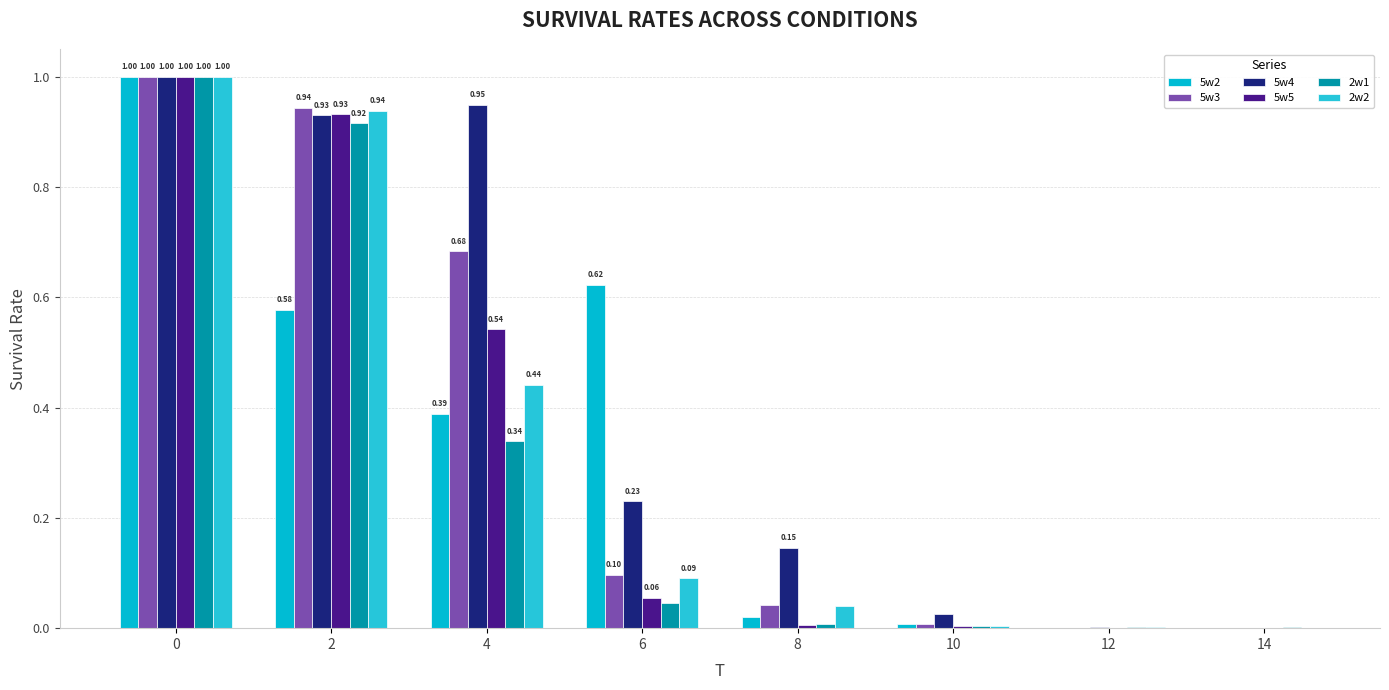

Are the bars horizontal?

No